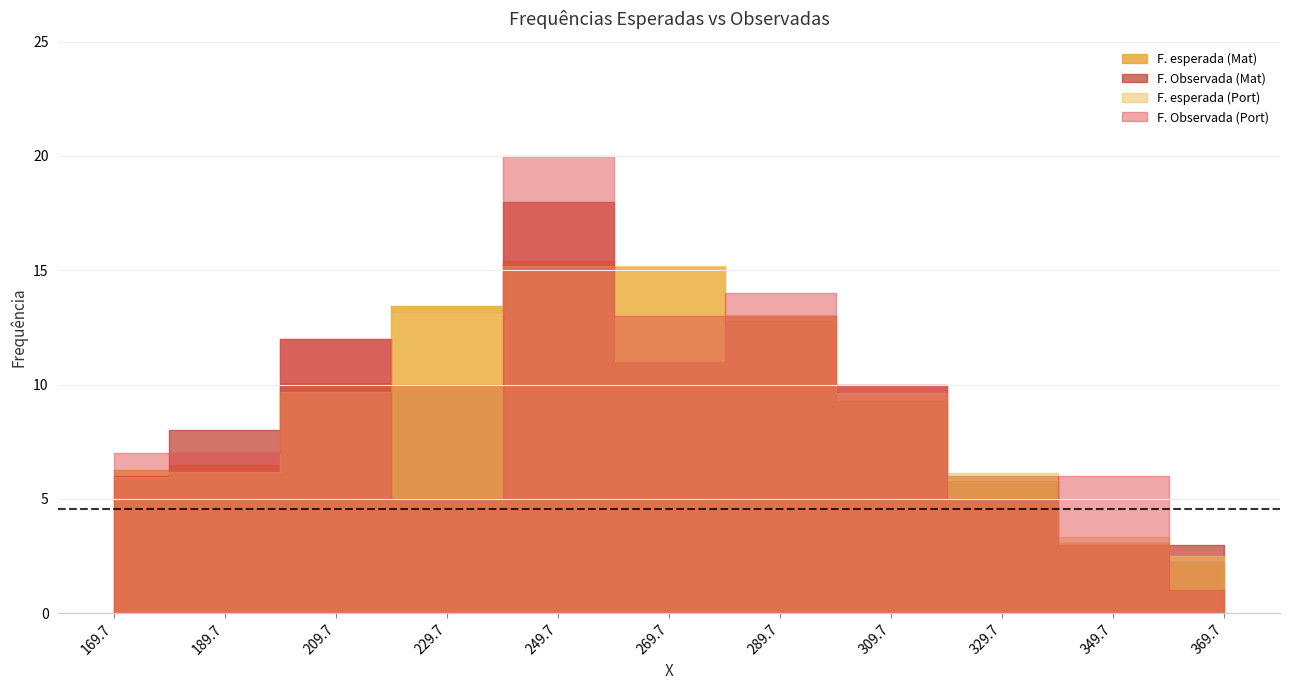

Where is the first local minimum for F. Observada (Port)?

229.7